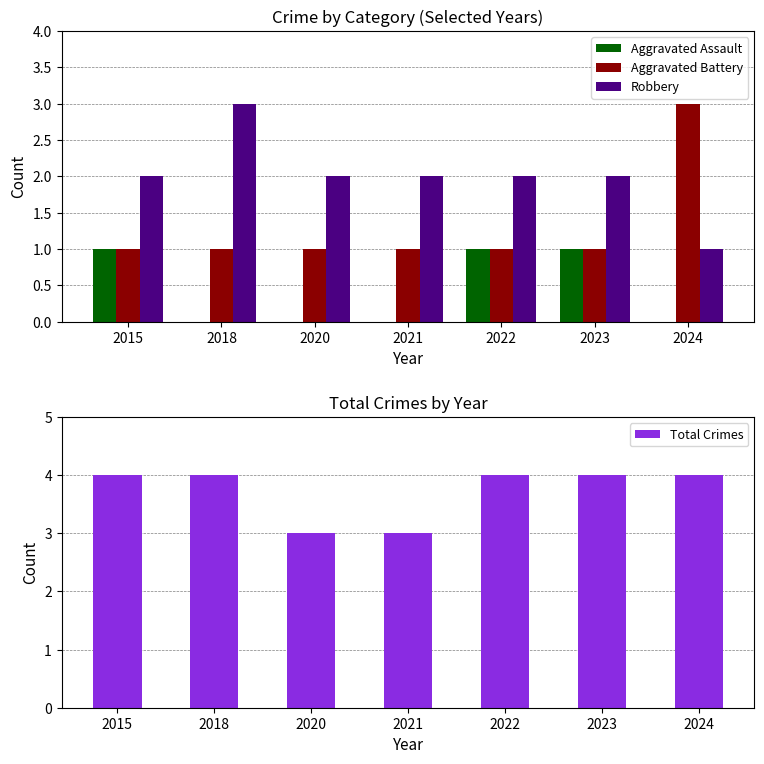

Which category has the highest value across all series?

2015